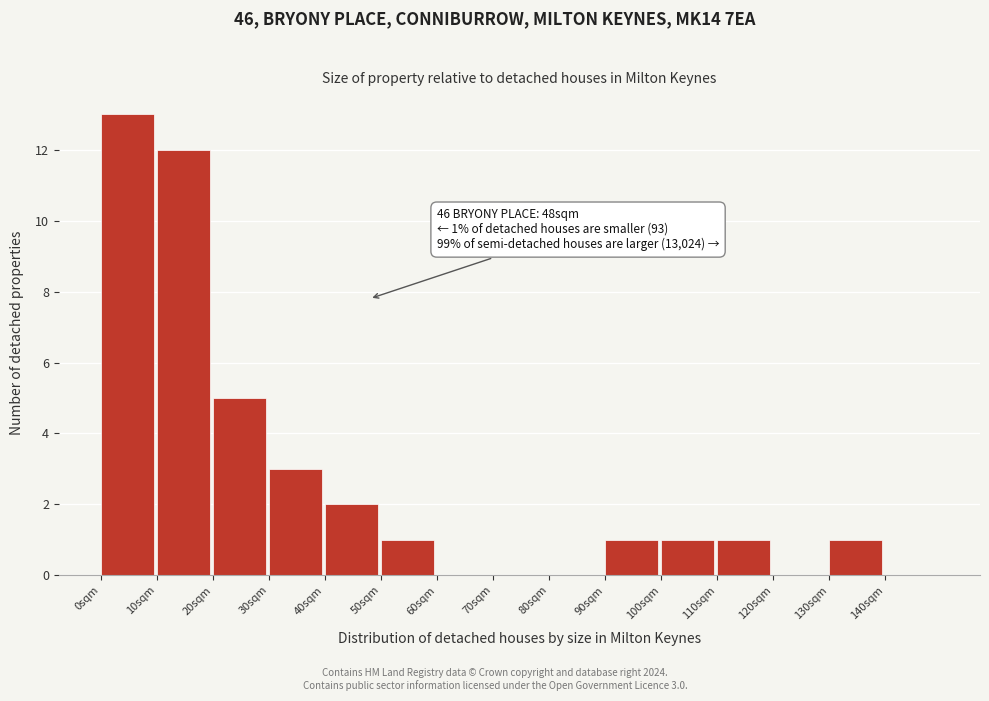

Which range on the x-axis has the tallest bar?

0 to 10